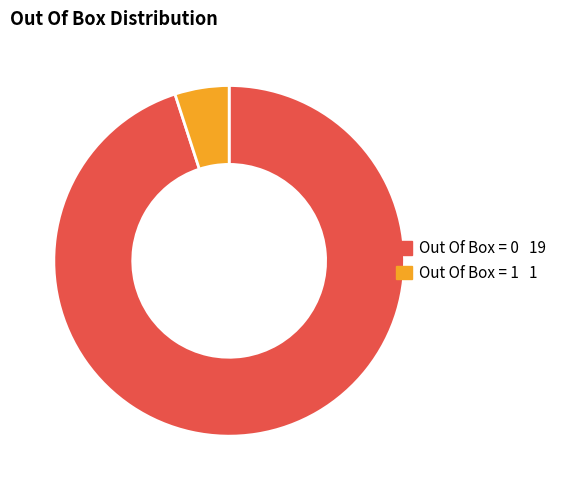

What is the smallest slice in the pie chart?

Out Of Box = 1